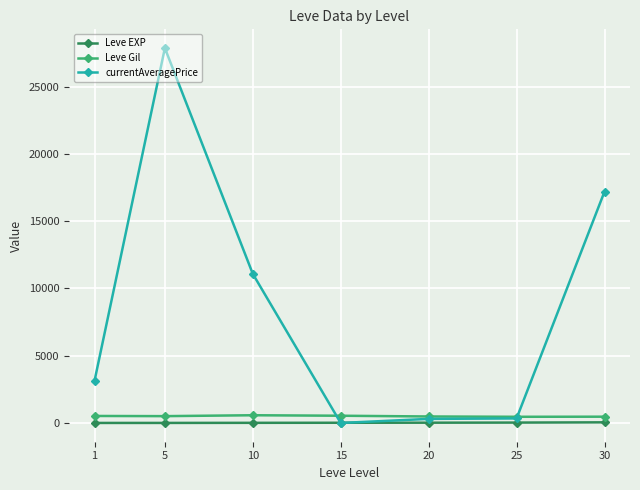

Which series changed the most between 25 and 30?

currentAveragePrice